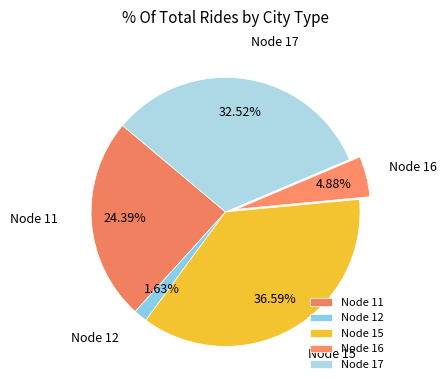

Which has a higher value, Node 17 or Node 12?

Node 17